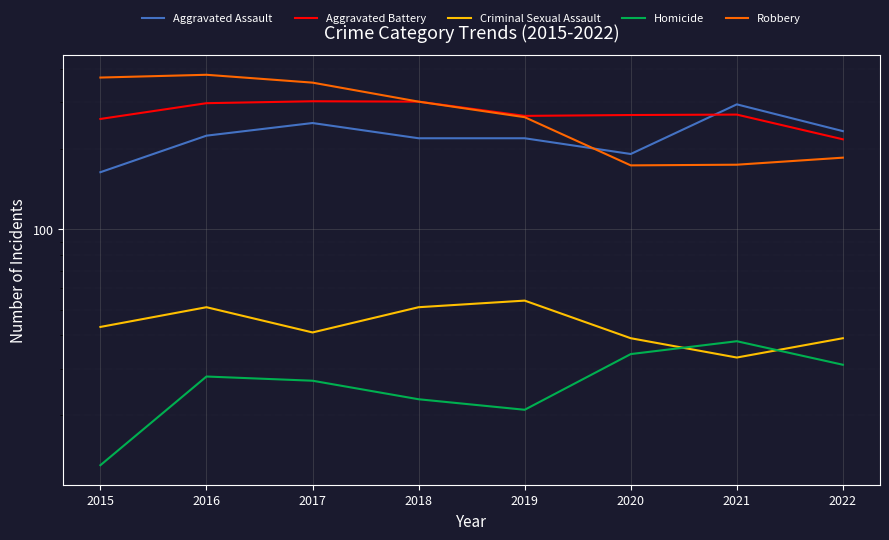

What is the difference between the Aggravated Assault values at 2021 and 2020?

103